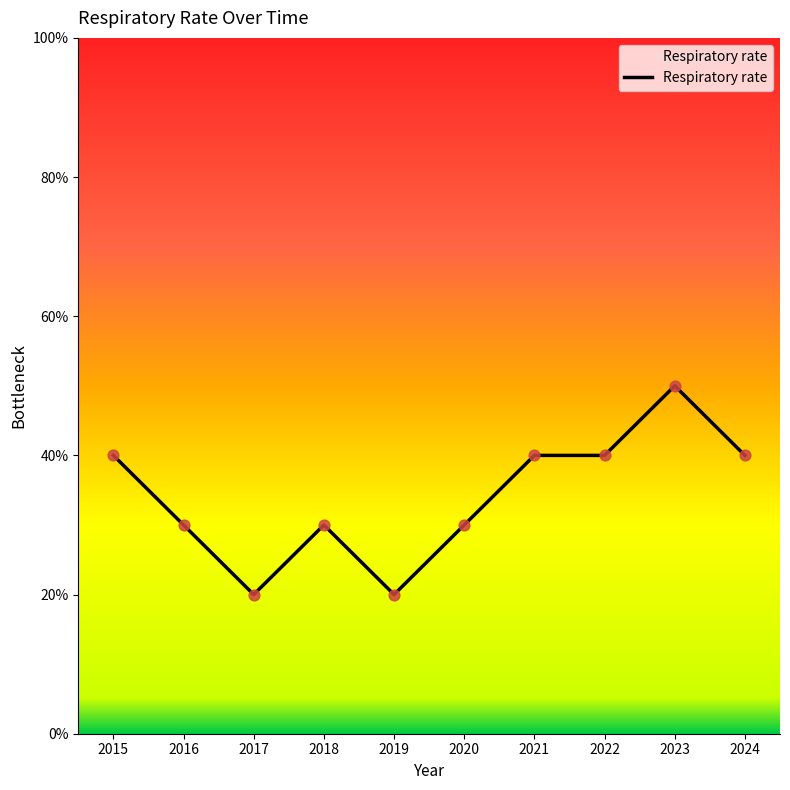

What is the change in value from 2016 to 2017?

-10